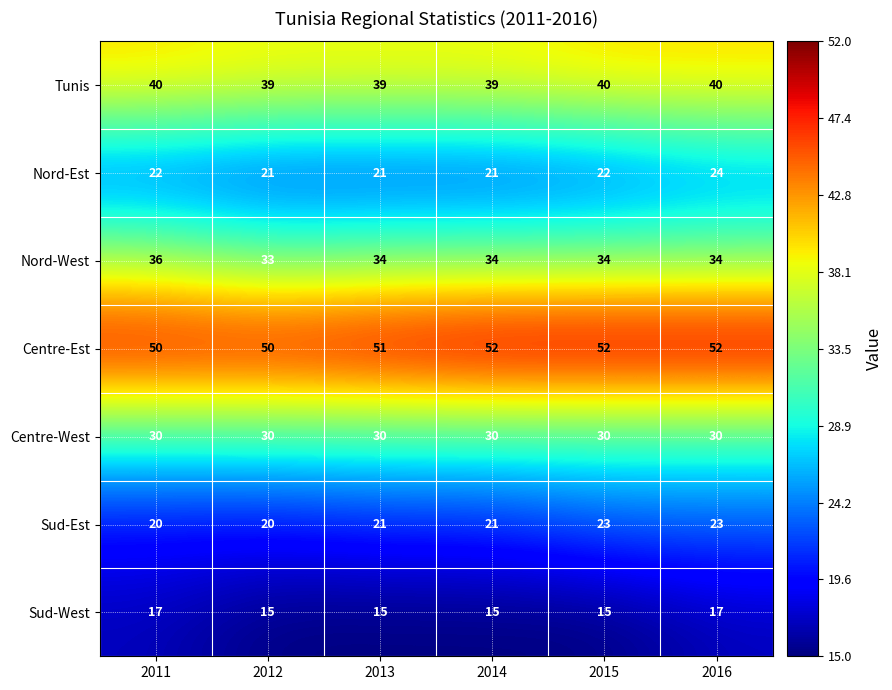

What is the highest value of the Sud-West series?

17